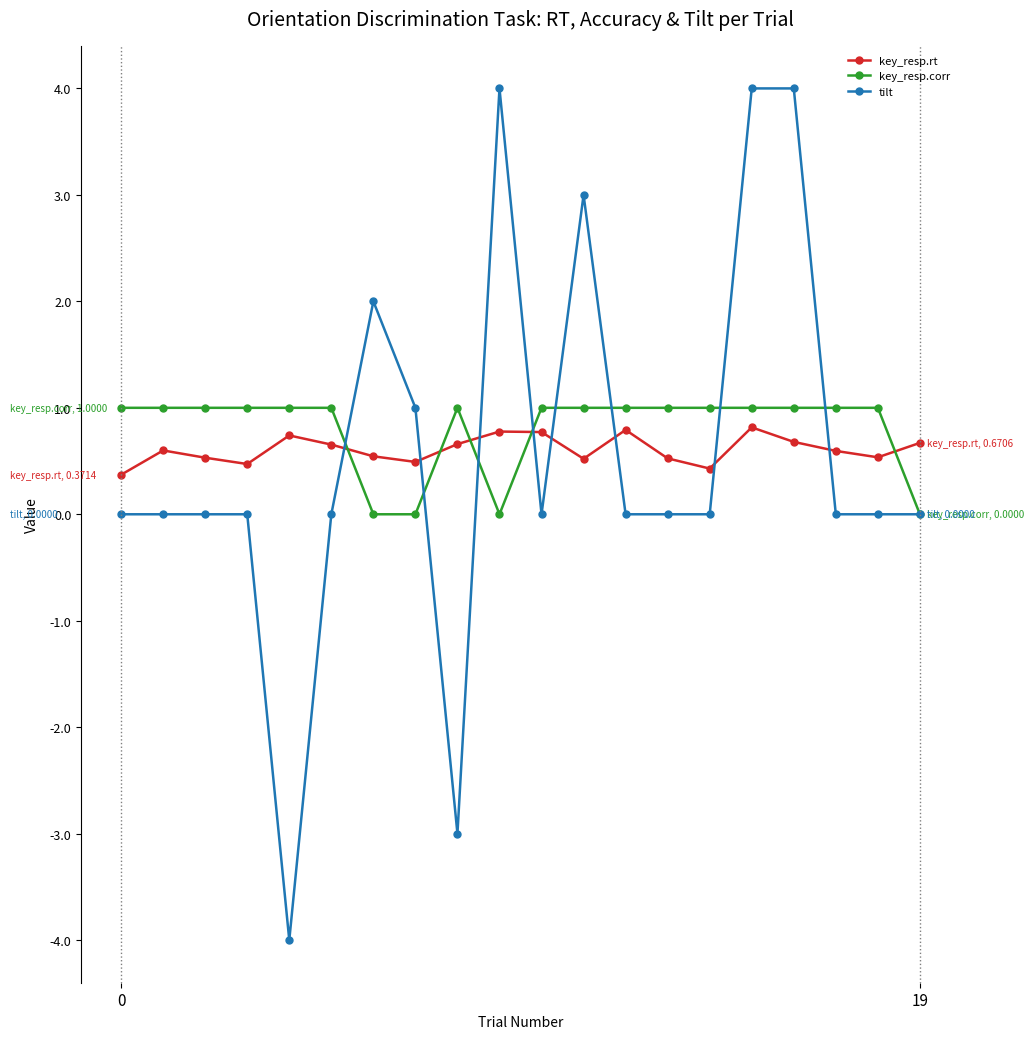

List the series in order of their peak value, lowest first.

key_resp.rt, key_resp.corr, tilt